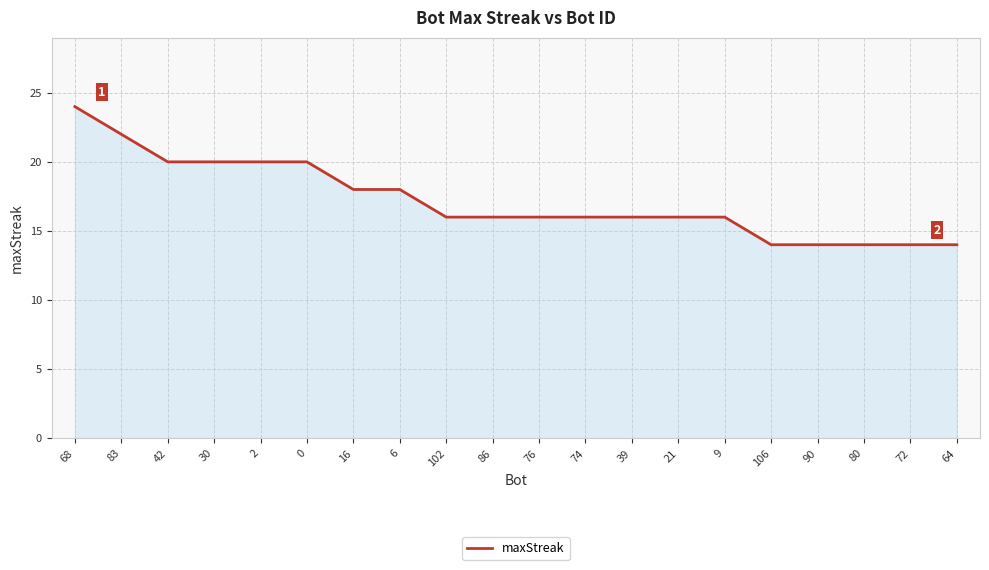

The value at 106 is 21. True or false?

False